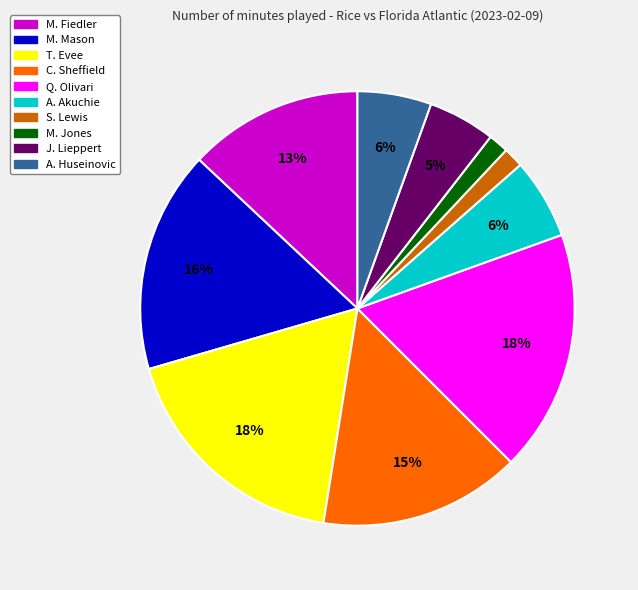

To the nearest percent, what percentage of the pie is Q. Olivari?

18%